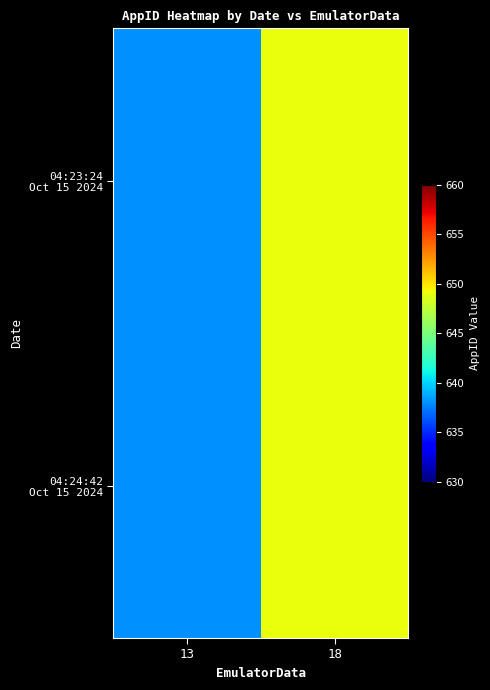

Count the number of categories in the chart.

2